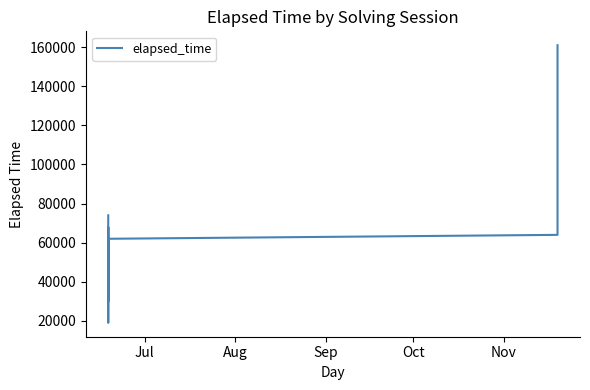

What is the smallest value displayed?

19000